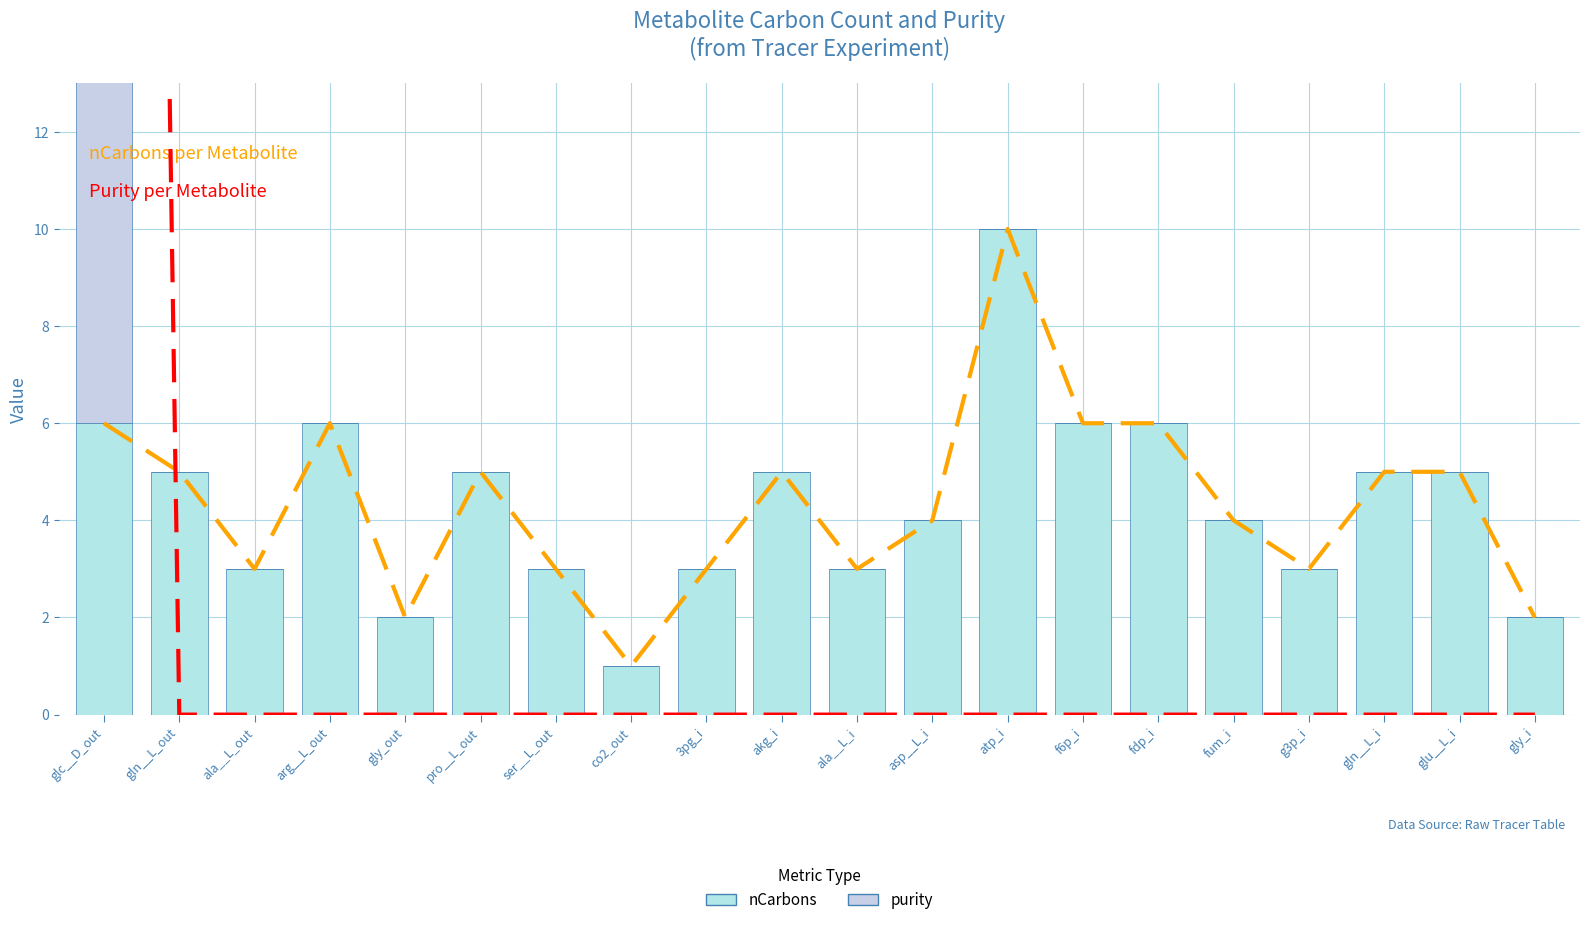

What is the label of the 20th bar from the left?

gly_i